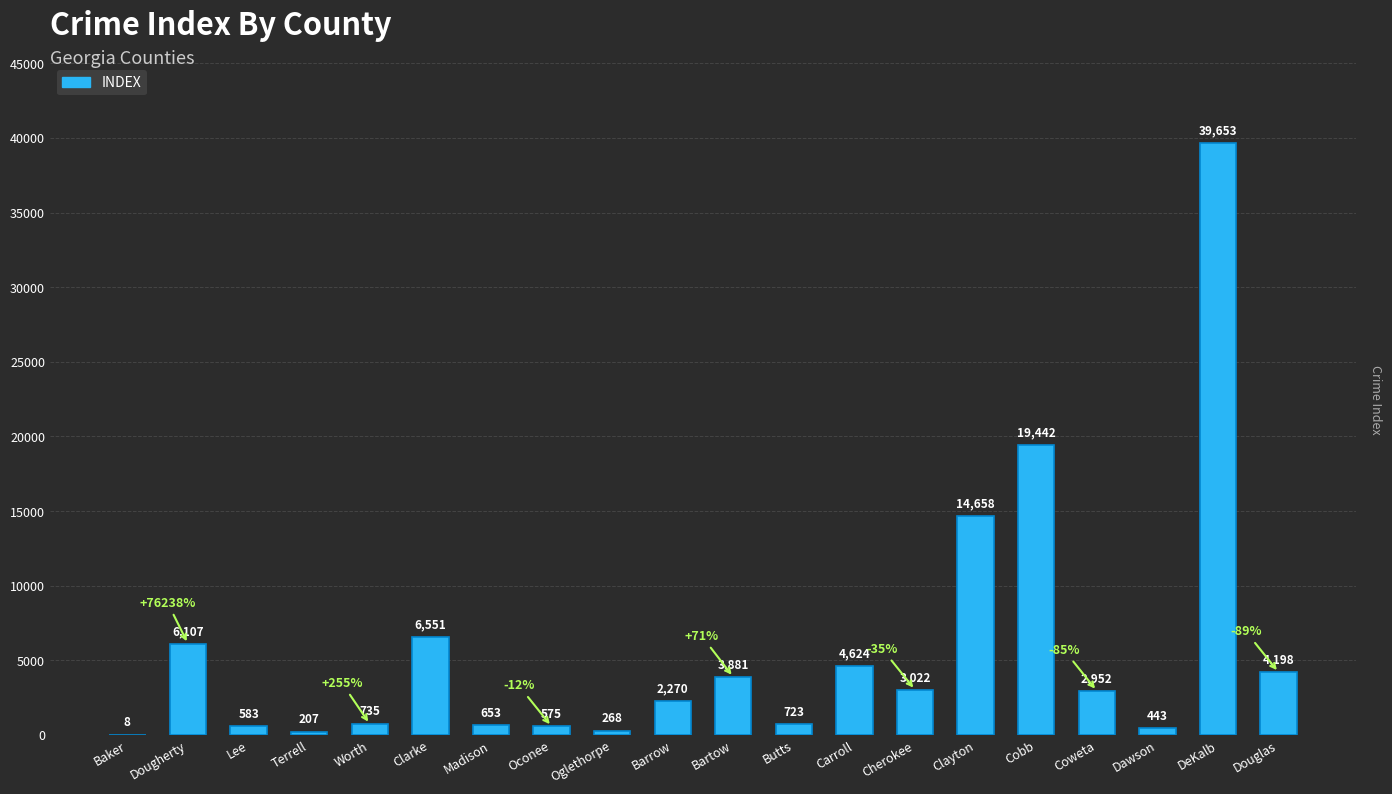

Which label corresponds to the largest value in the chart?

DeKalb